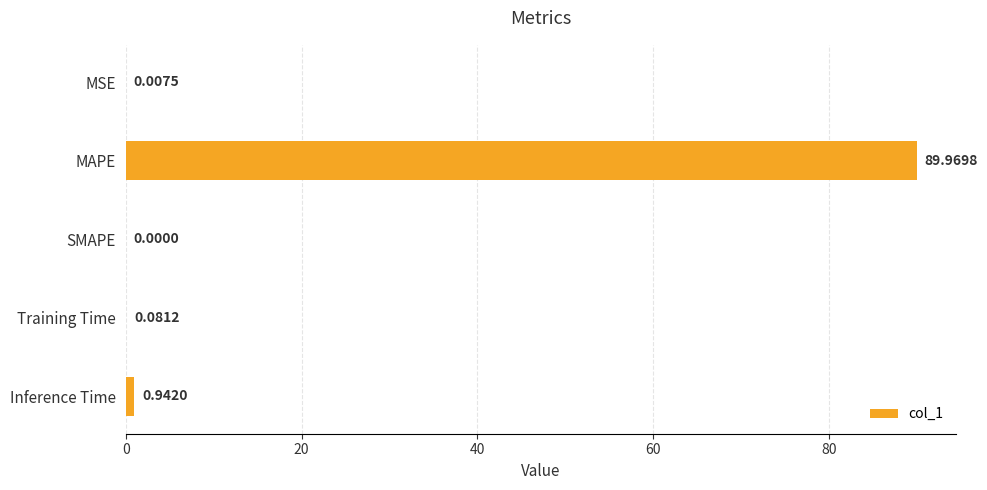

Which category has the highest value across all series?

MAPE